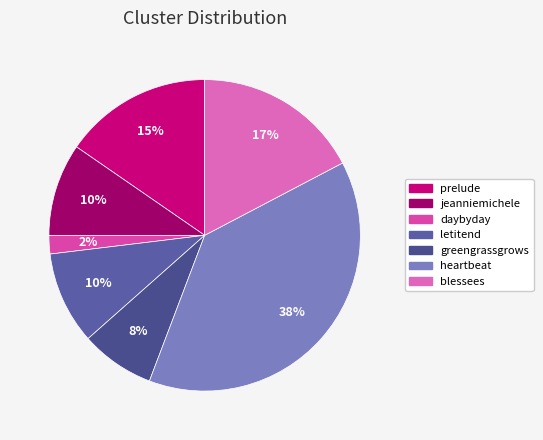

How many slices are in this pie chart?

7